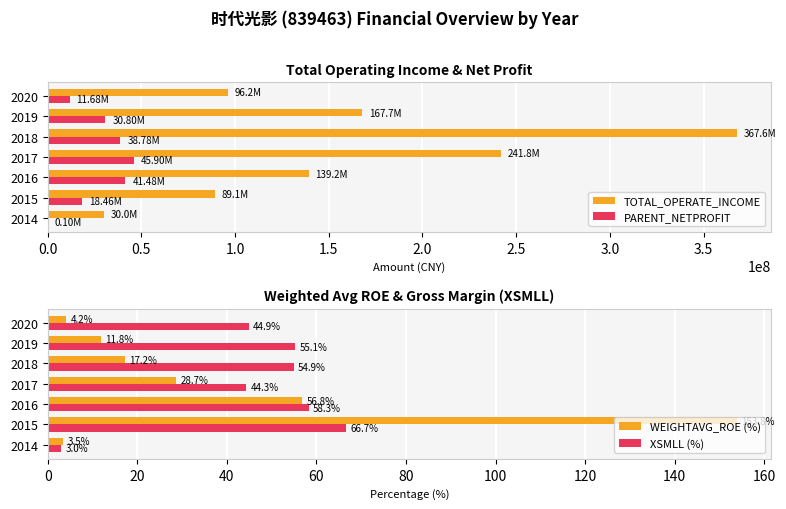

What is the sum of the PARENT_NETPROFIT values at 2015 and 2017?

64366995.5